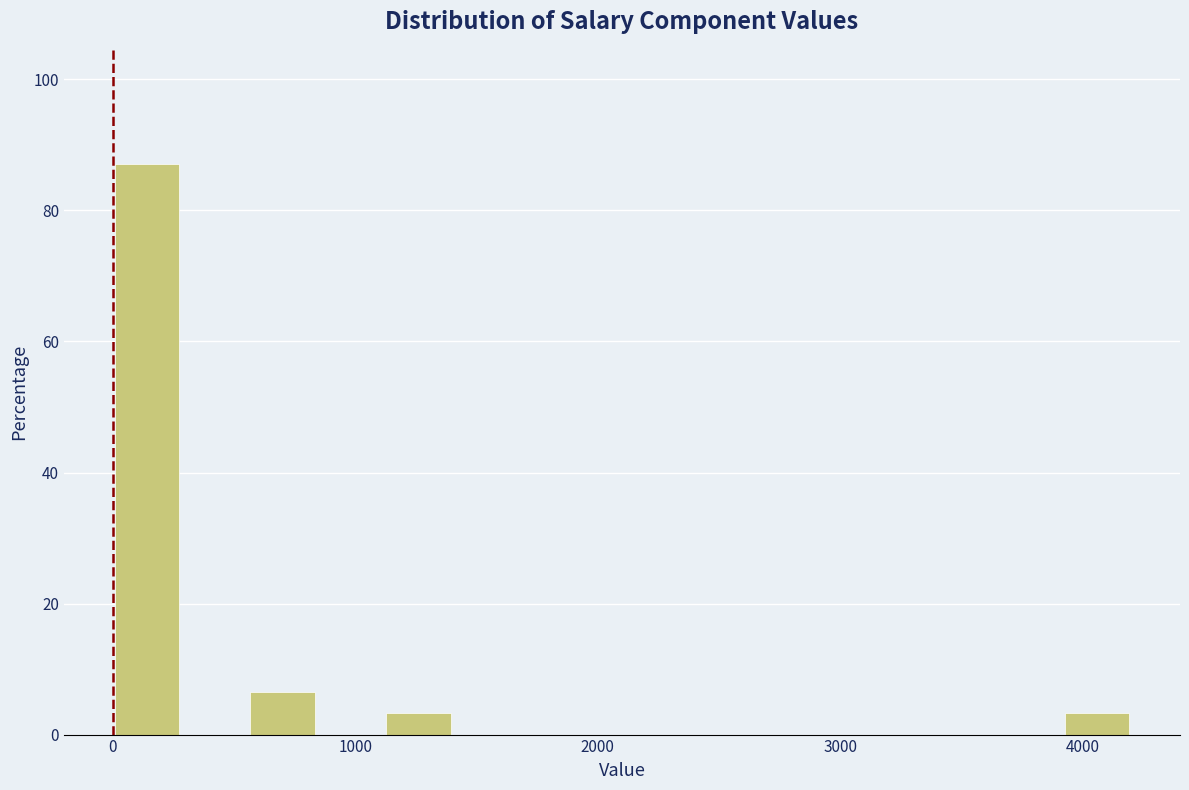

Around what value on the x-axis is the tallest bar? Give the approximate position of its centre, as read against the axis.

100